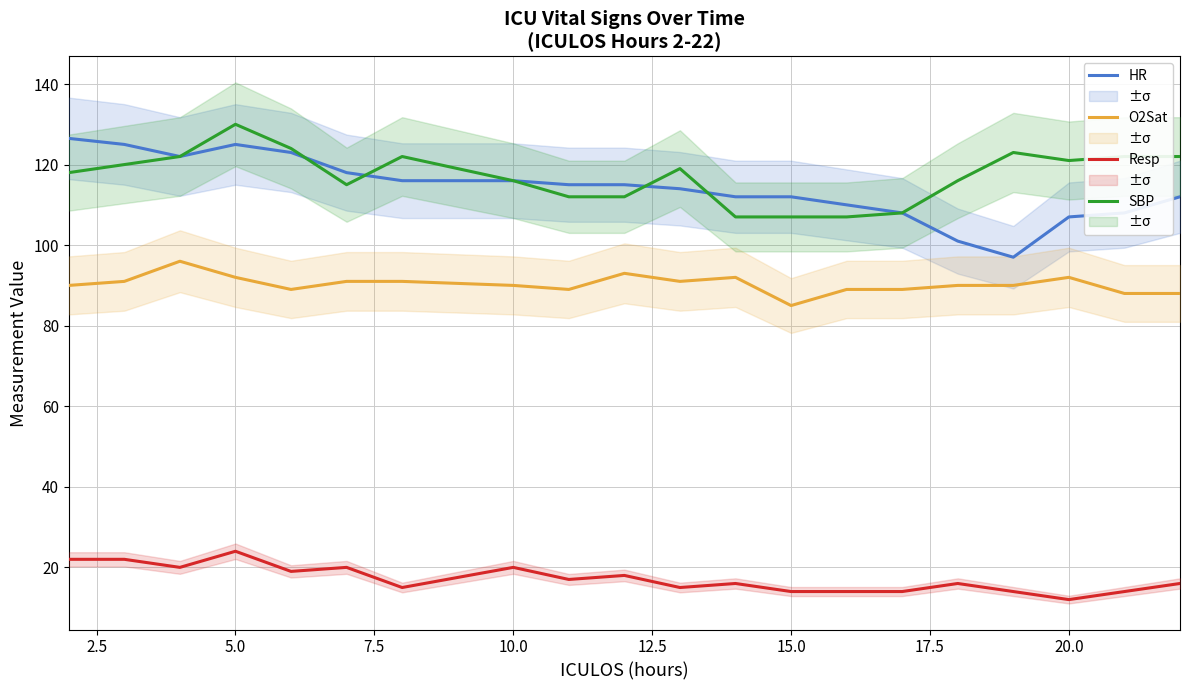

What is the value of the HR point at the 18th from the left?

107.0